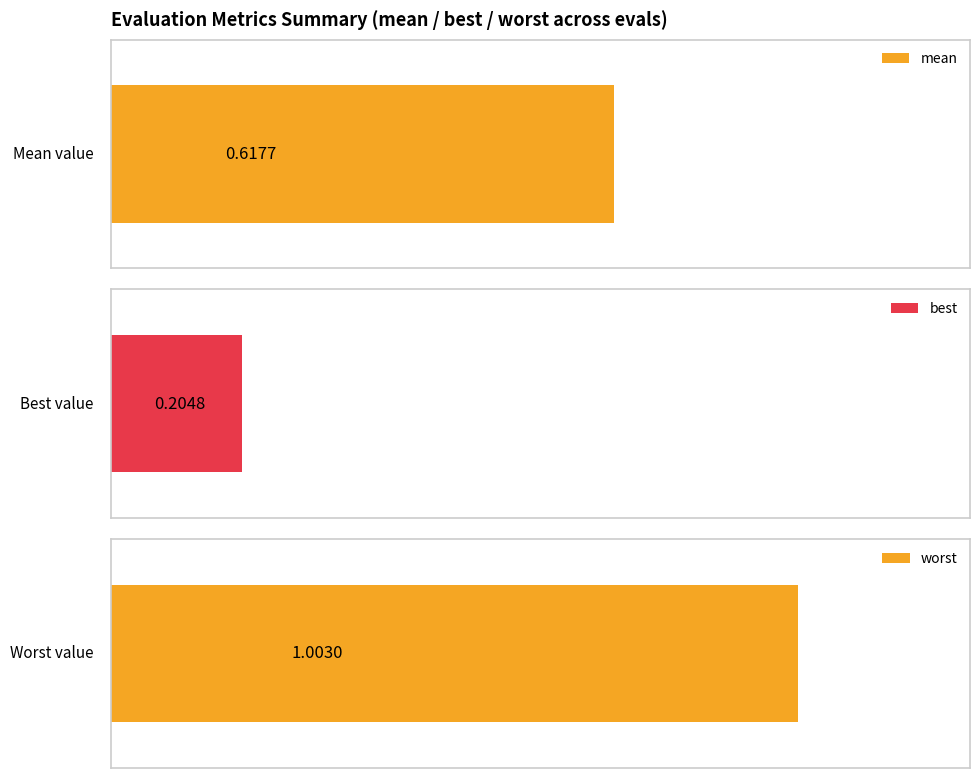

What are all the series names shown in the legend?

mean, best, worst